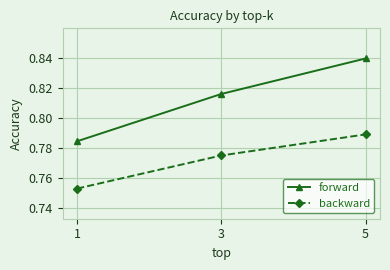

The forward series shows 0.4 at 3. True or false?

False